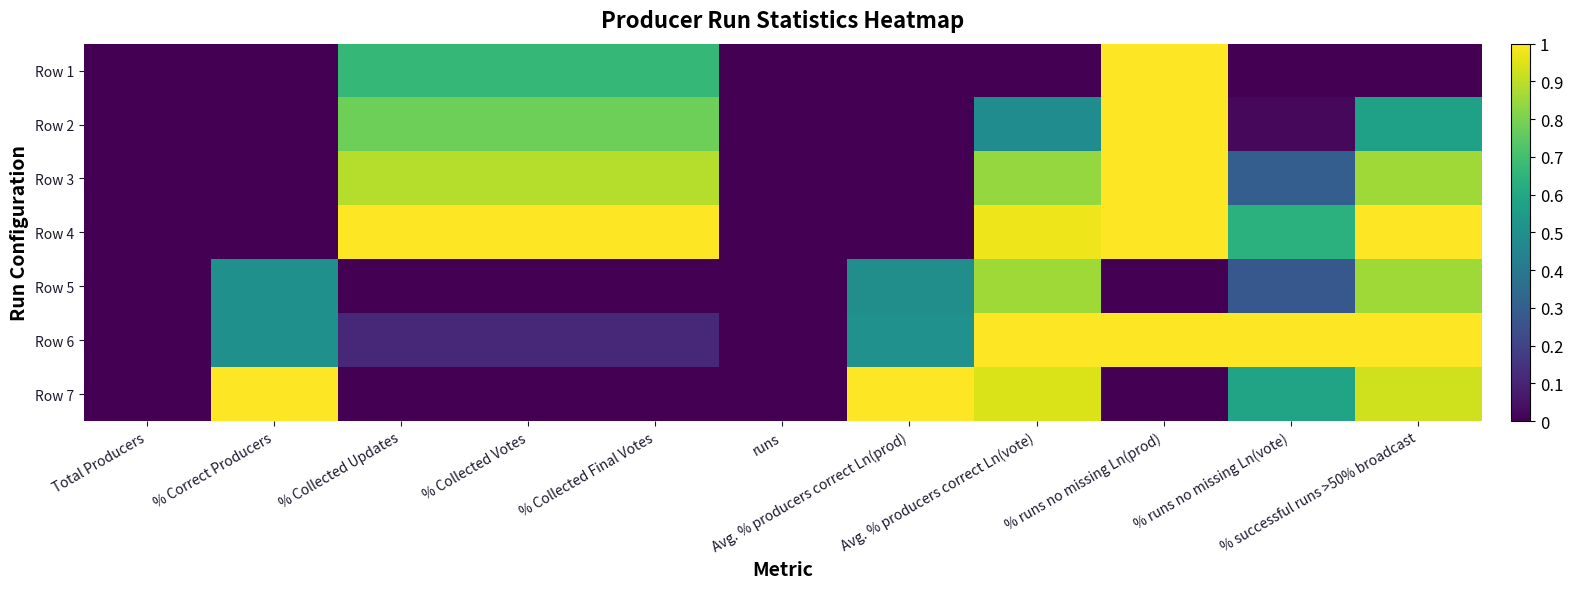

Count the number of data series in this chart.

7